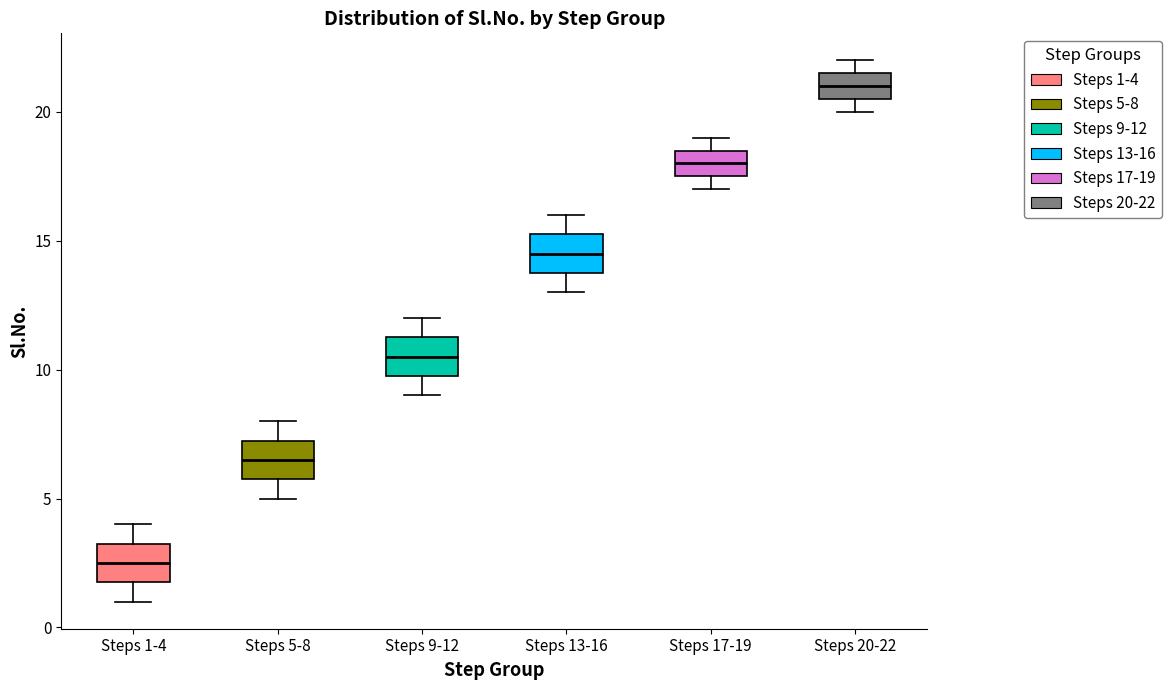

Which box has the highest median line?

Steps 20-22